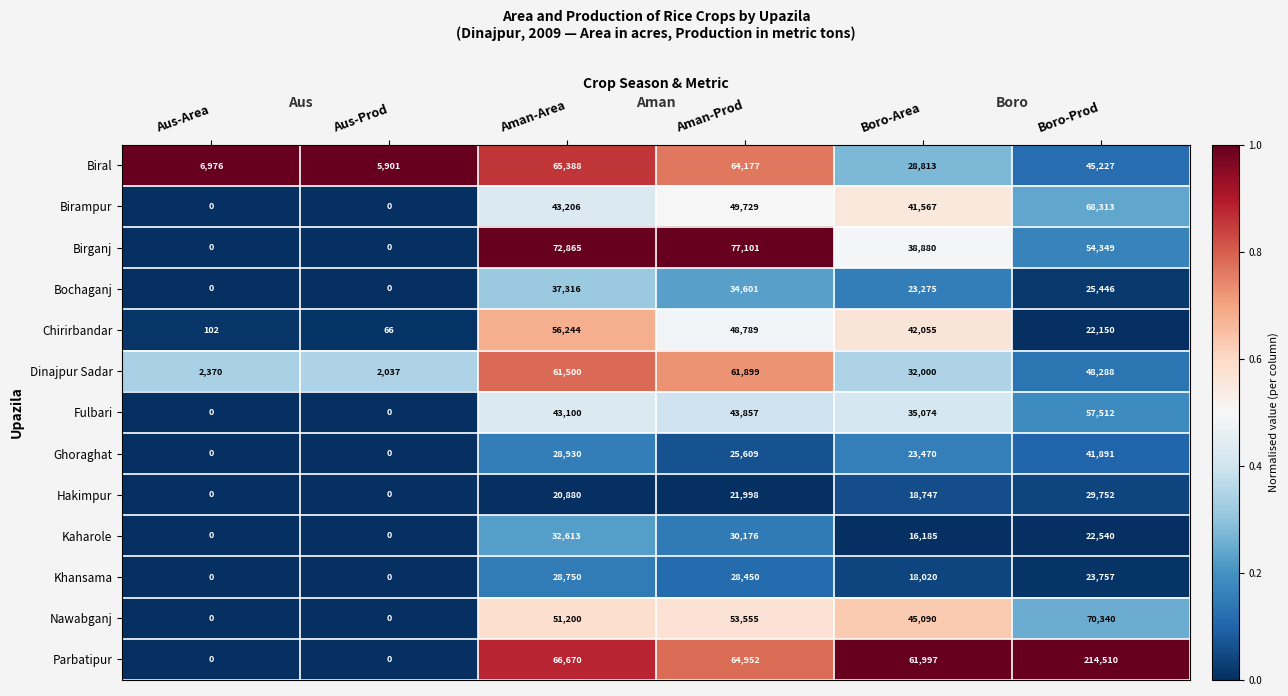

Which series changed the most between Aus-Prod and Boro-Area?

Parbatipur